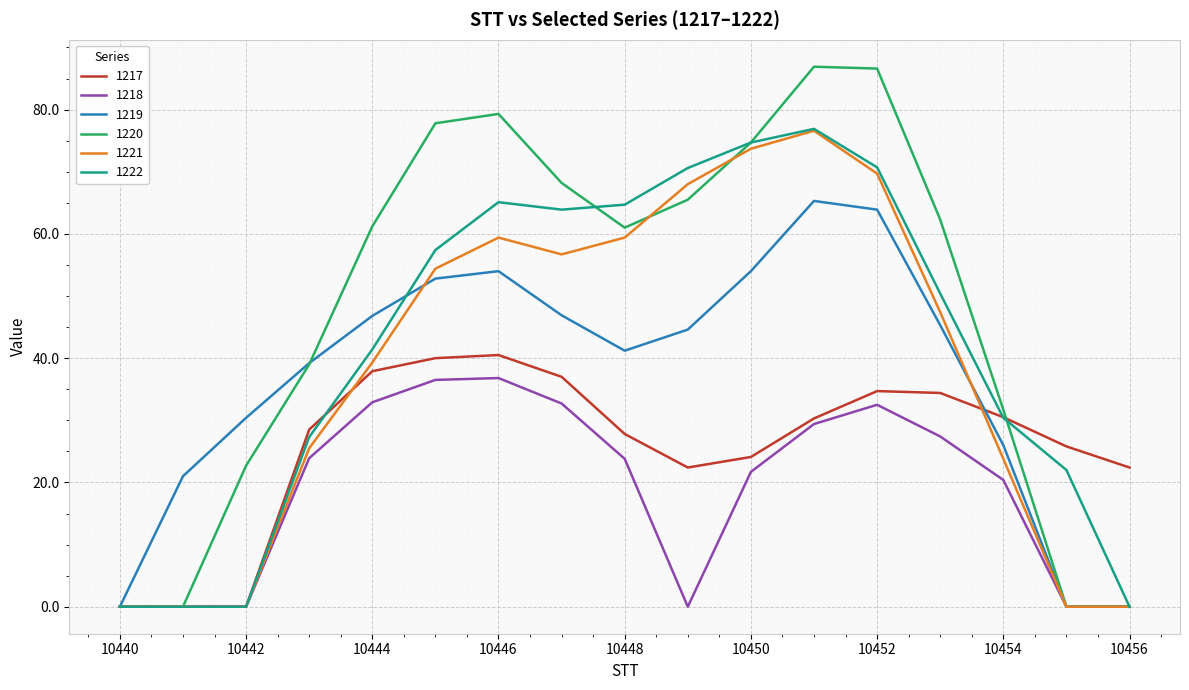

Which series has the widest spread of values?

1220